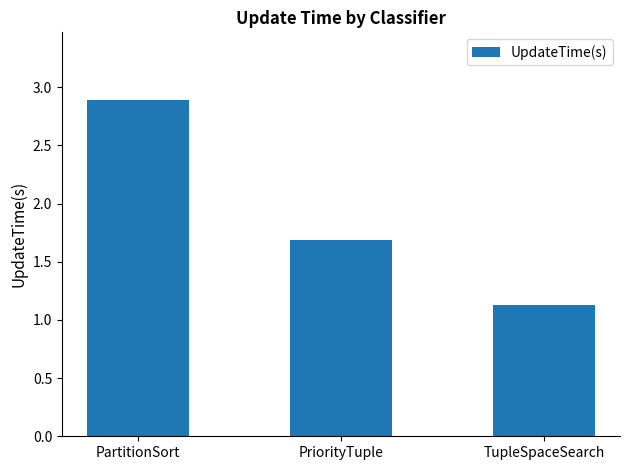

List the labels in order of value, largest first.

PartitionSort, PriorityTuple, TupleSpaceSearch